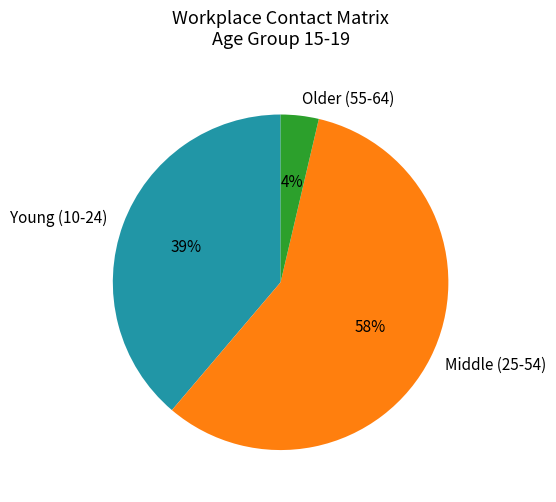

How many slices are in this pie chart?

3